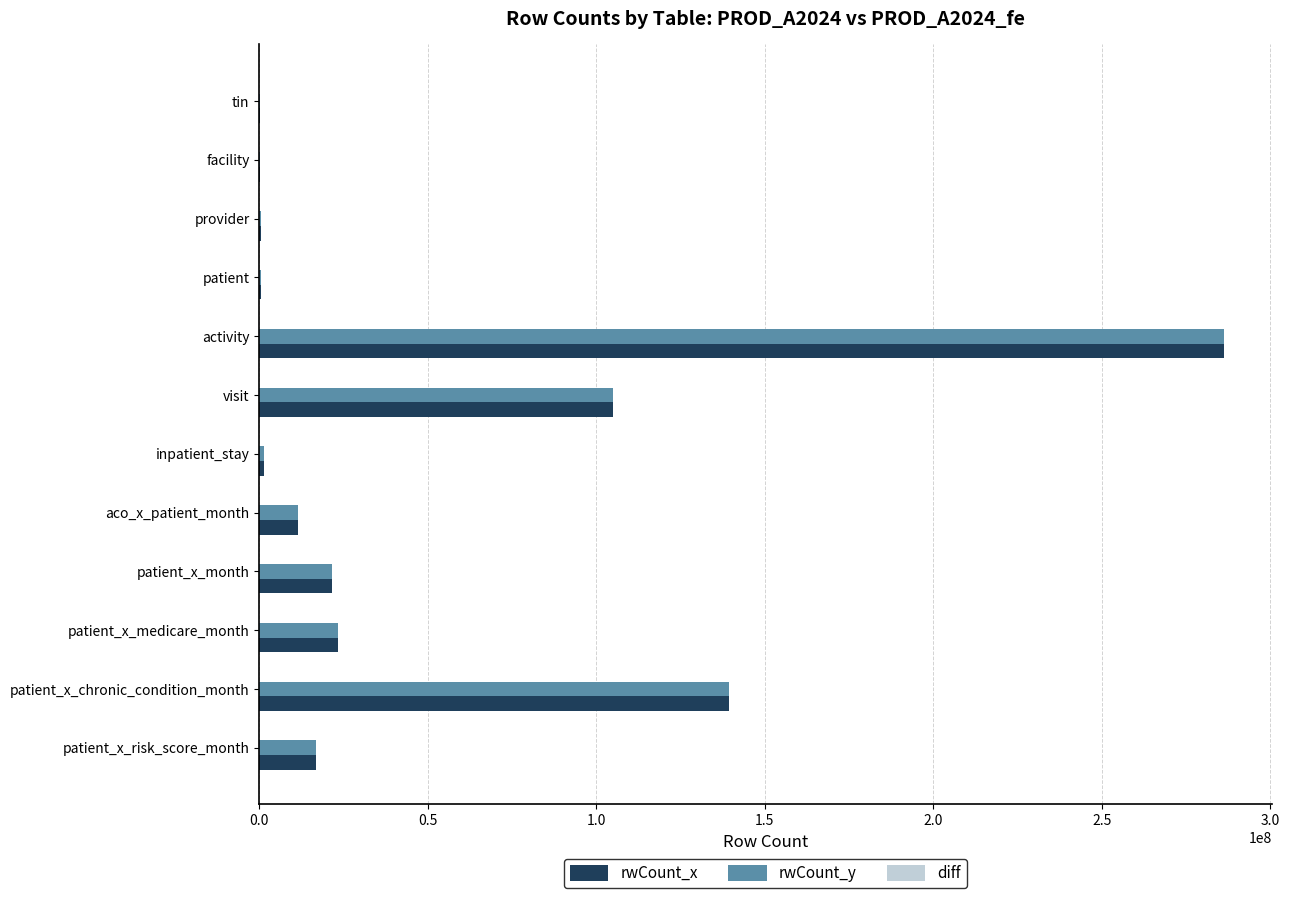

Which label corresponds to the largest value in the chart?

activity